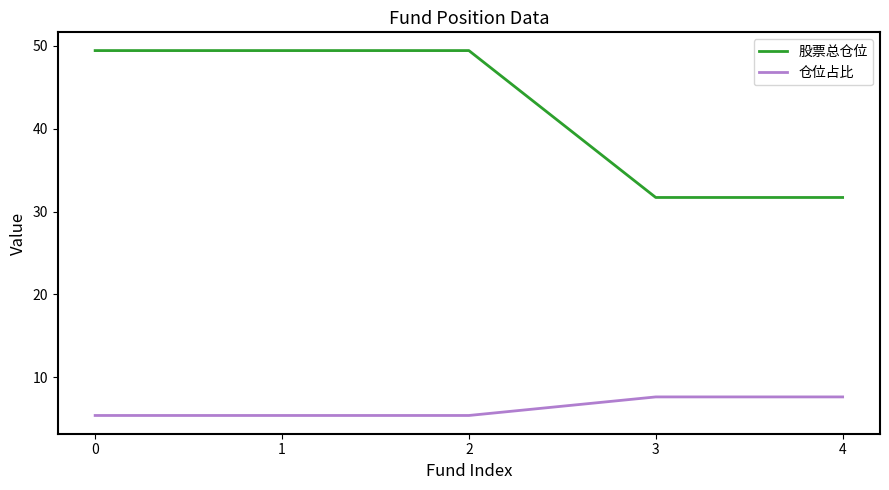

What is the spread (max minus min) of values at 1?

44.0